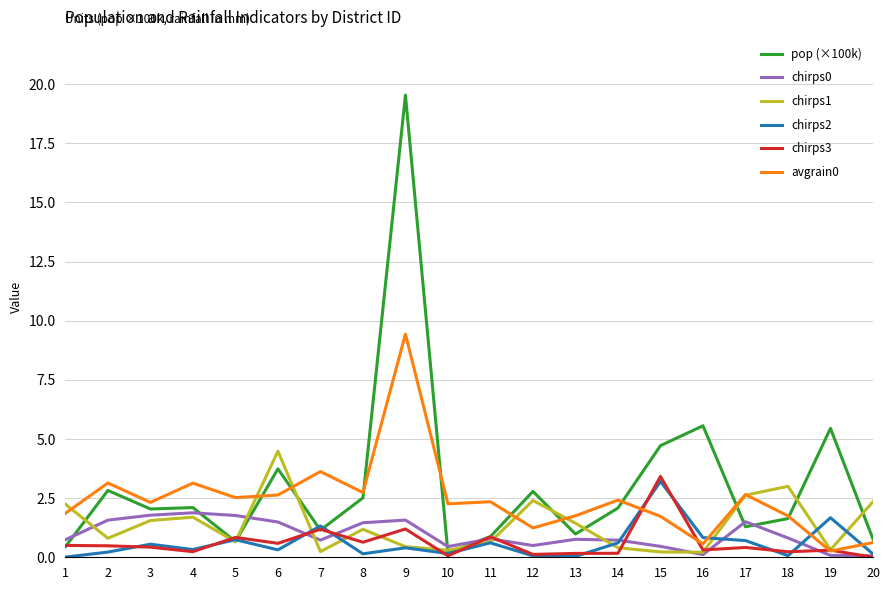

What is the greatest value displayed?

19.5